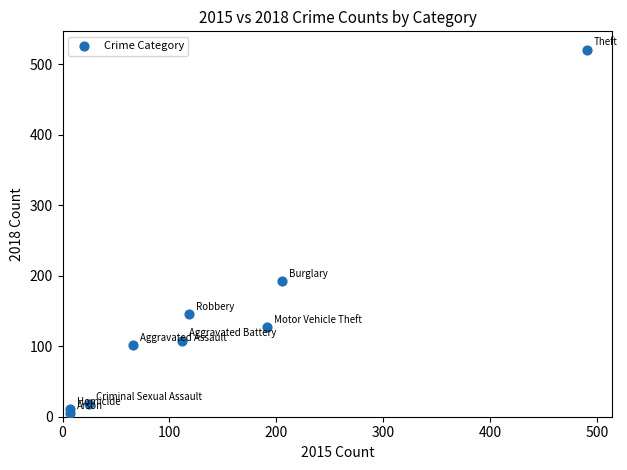

What Y value in the scatter plot is closest to 263?

193